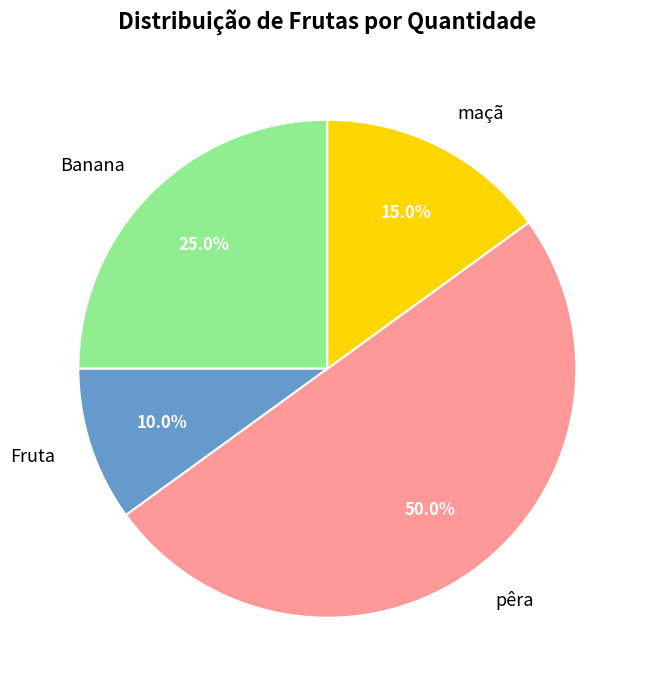

Combined, do Fruta and maçã account for over 50%?

No